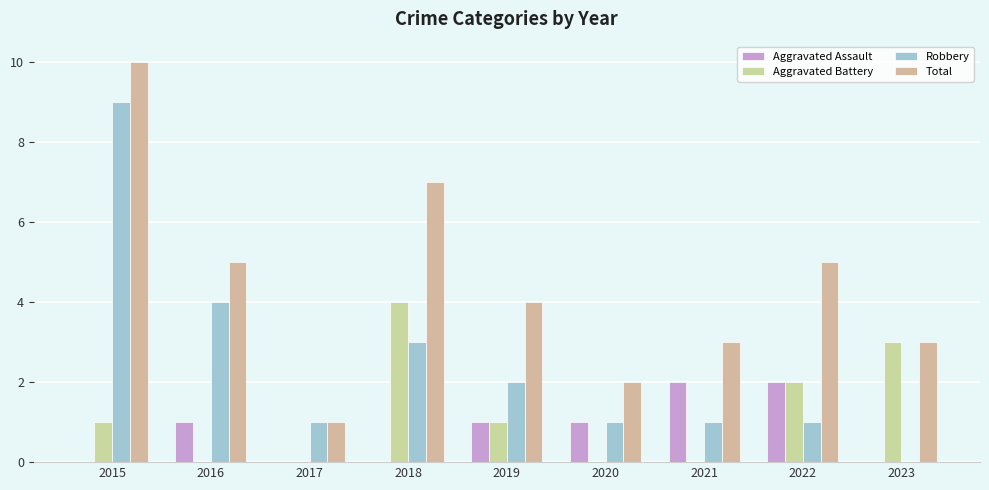

The Aggravated Battery series shows 1 at 2015. True or false?

True